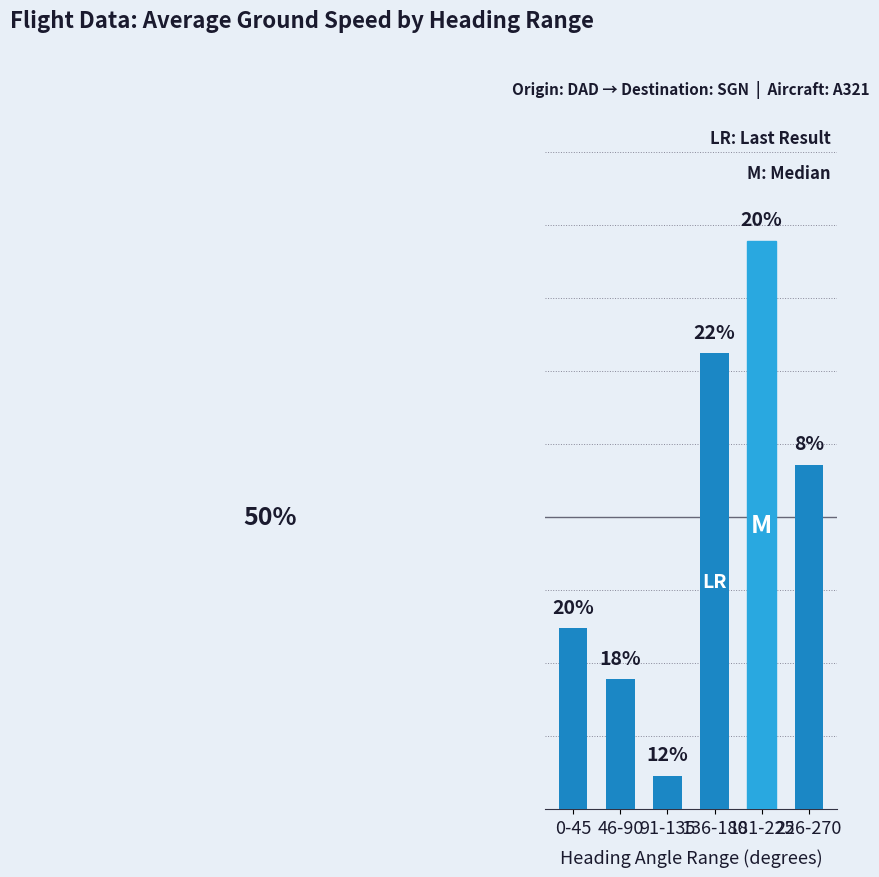

Rank the categories by value from lowest to highest.

91-135, 46-90, 0-45, 226-270, 136-180, 181-225